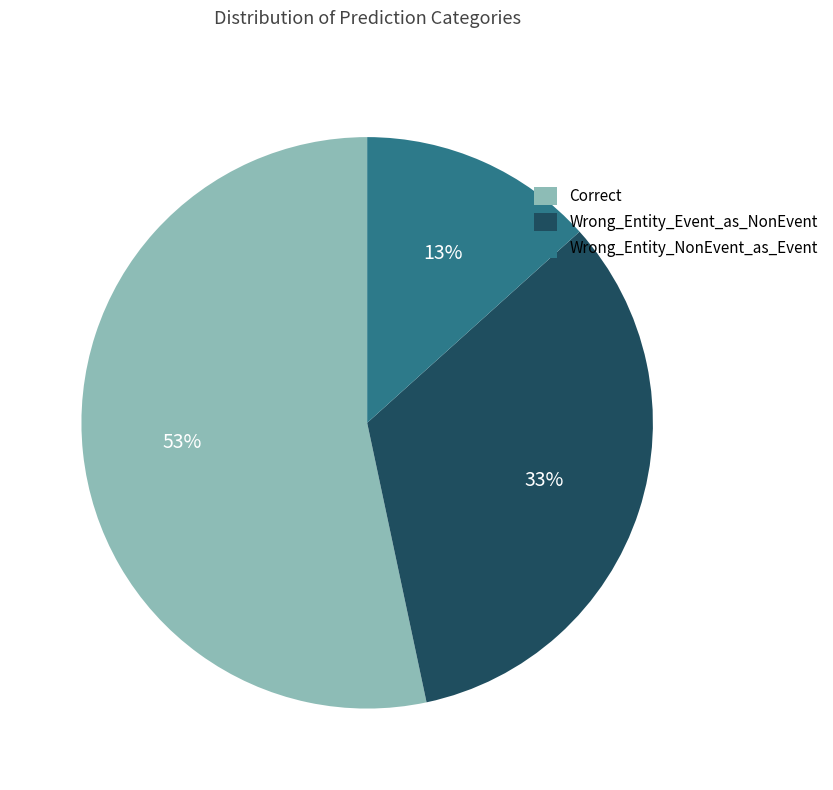

Count the number of slices in the pie.

3